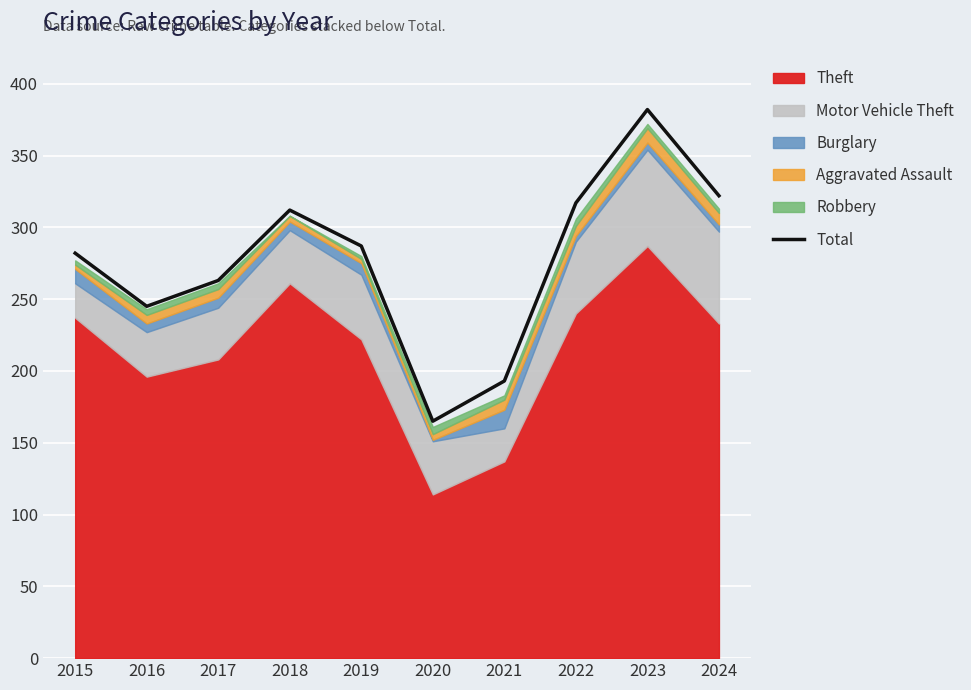

What is the average value?

277